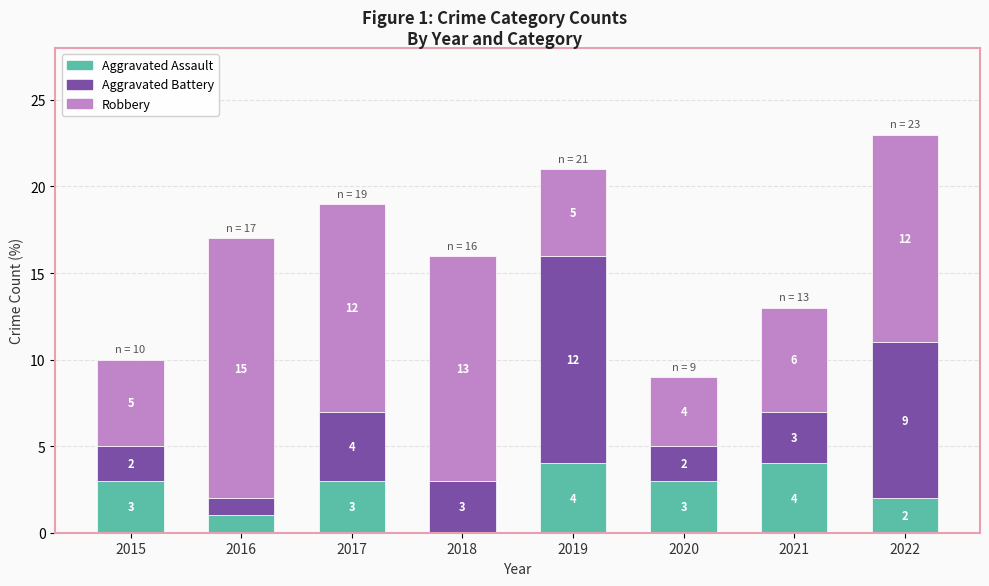

What is the sum of all Aggravated Assault values?

20